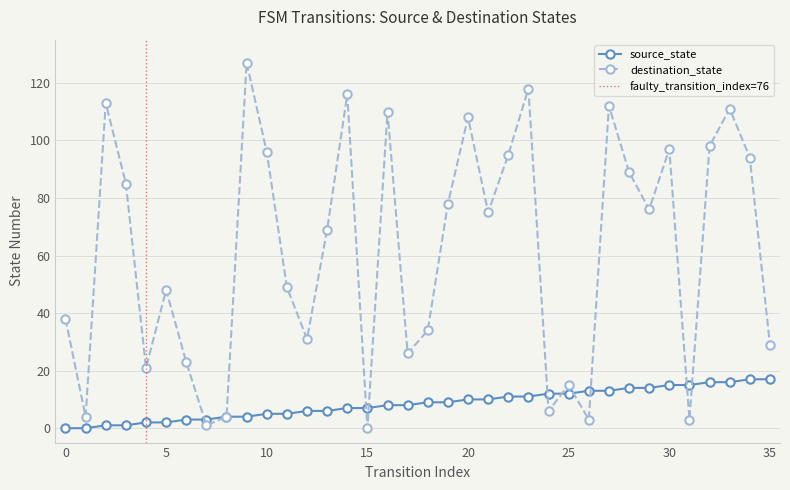

What are all the series names shown in the legend?

source_state, destination_state